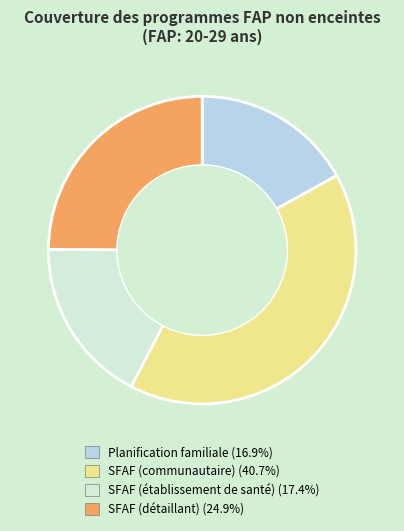

Is there a majority slice in this chart?

No